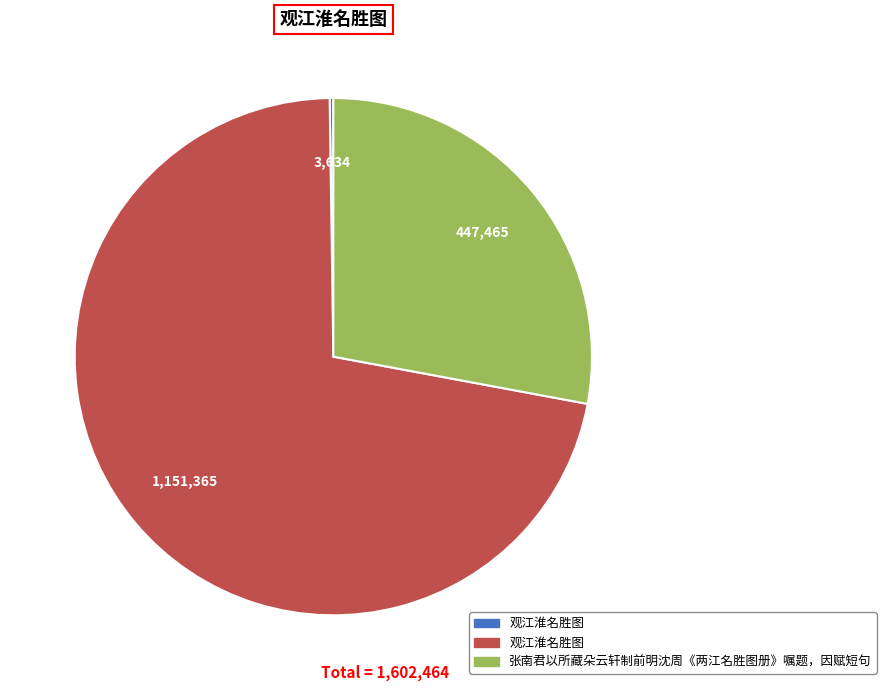

Is there a majority slice in this chart?

Yes